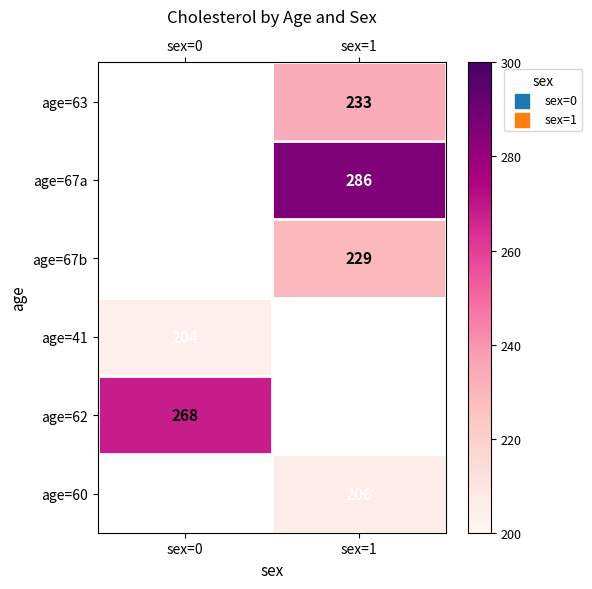

True or false: age=62 has a value of 105.8 at sex=0.

False